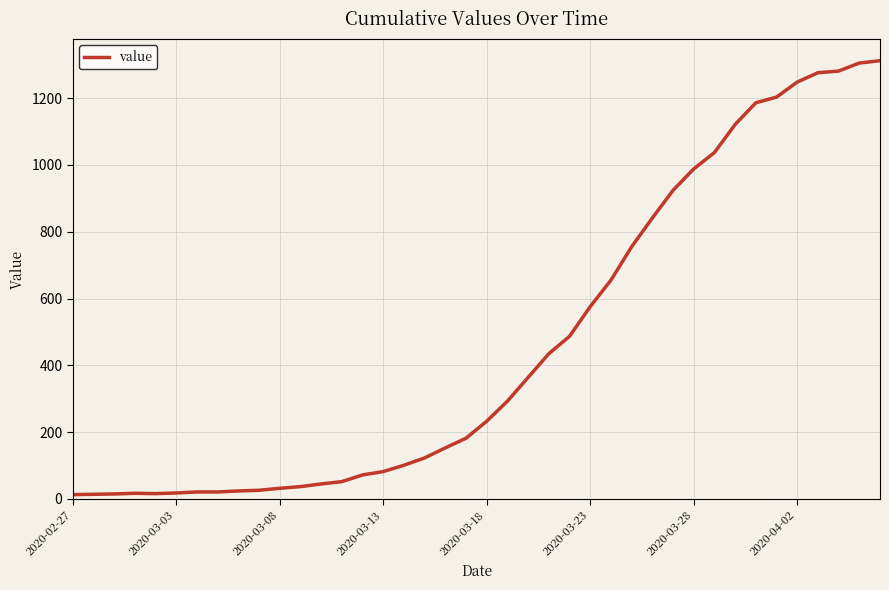

What is the difference between the maximum and minimum values?

1299